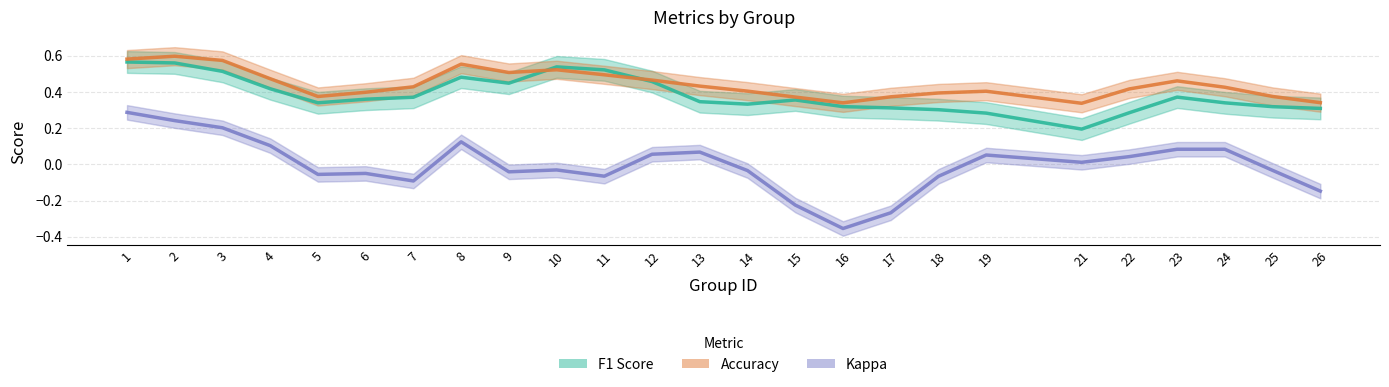

Which category has the lowest value across all series?

16